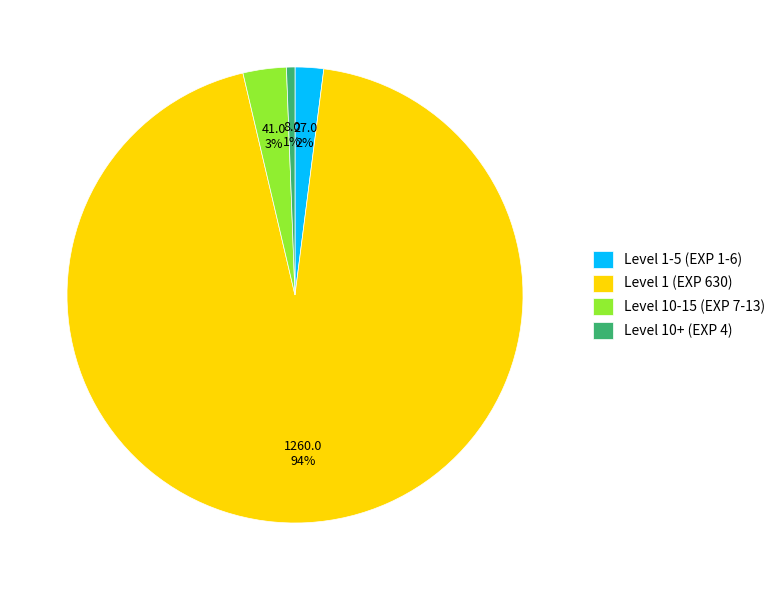

Count the number of slices in the pie.

4